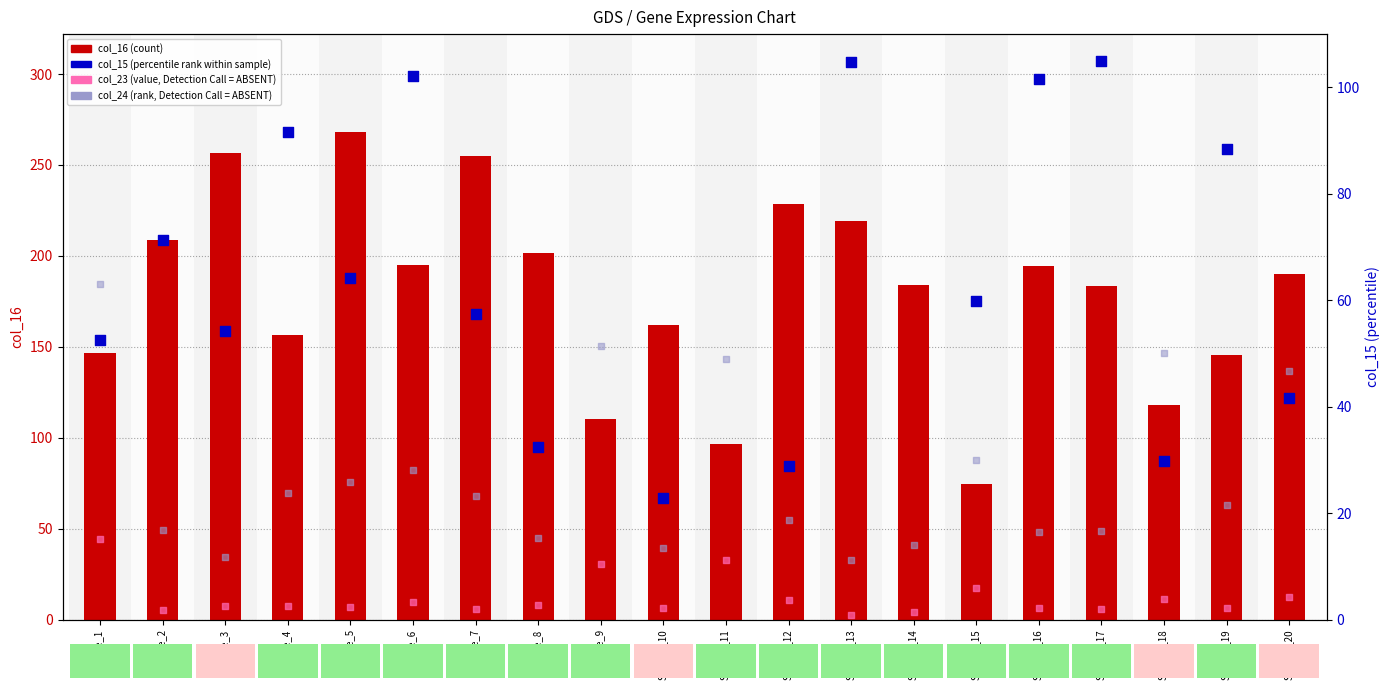

What are all the series names shown in the legend?

col_16 (count), col_23 (value, absent), col_15 (percentile rank), col_24 (rank, absent)